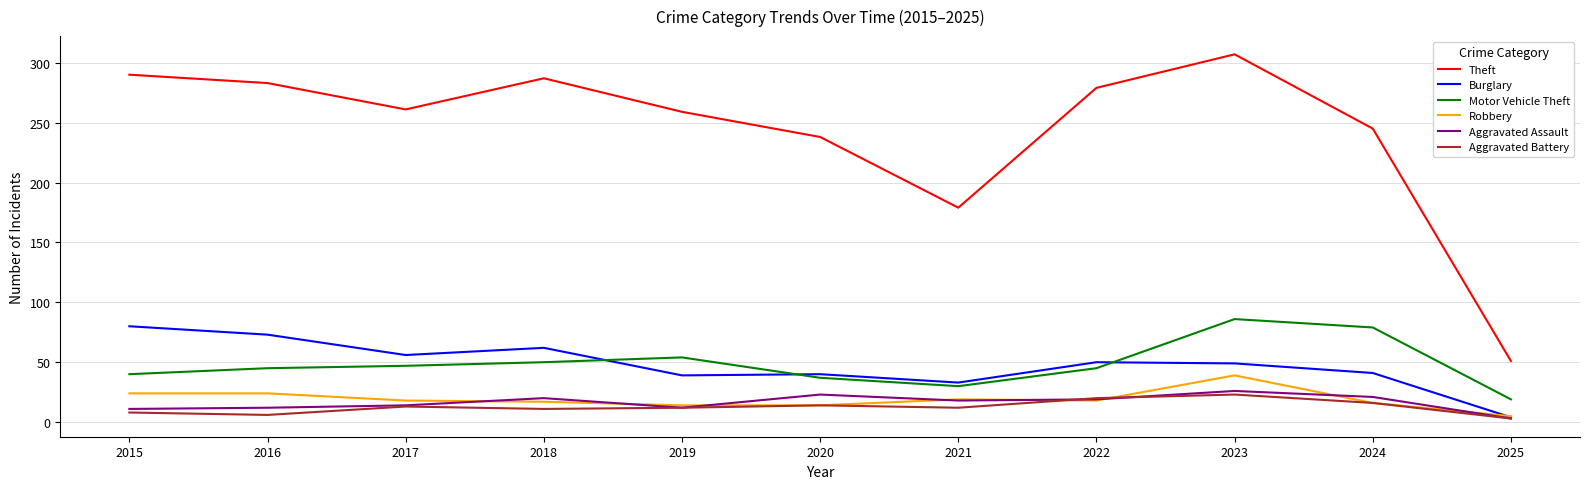

Which series has the widest spread of values?

Theft